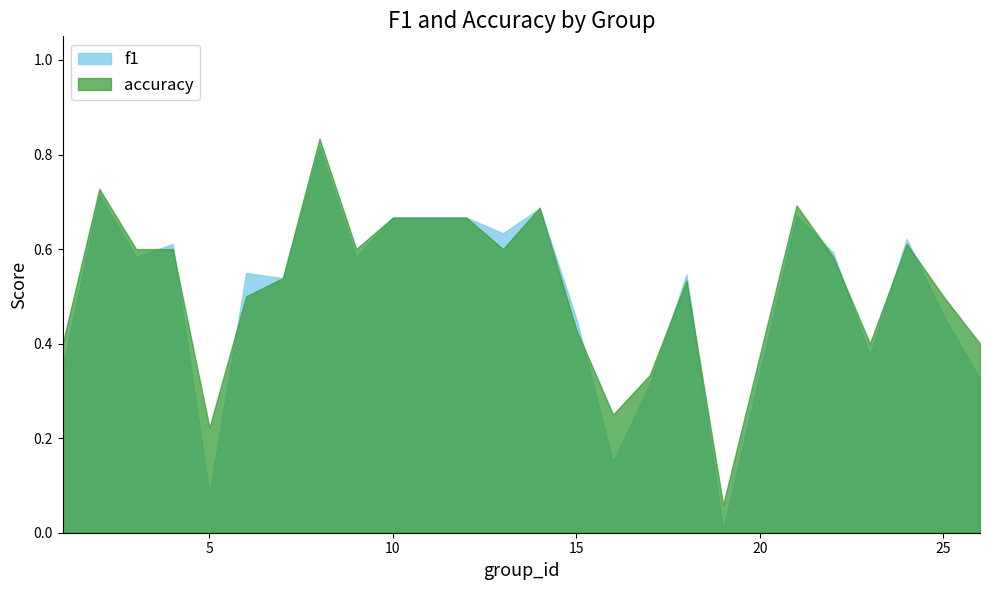

Which series has the widest spread of values?

f1